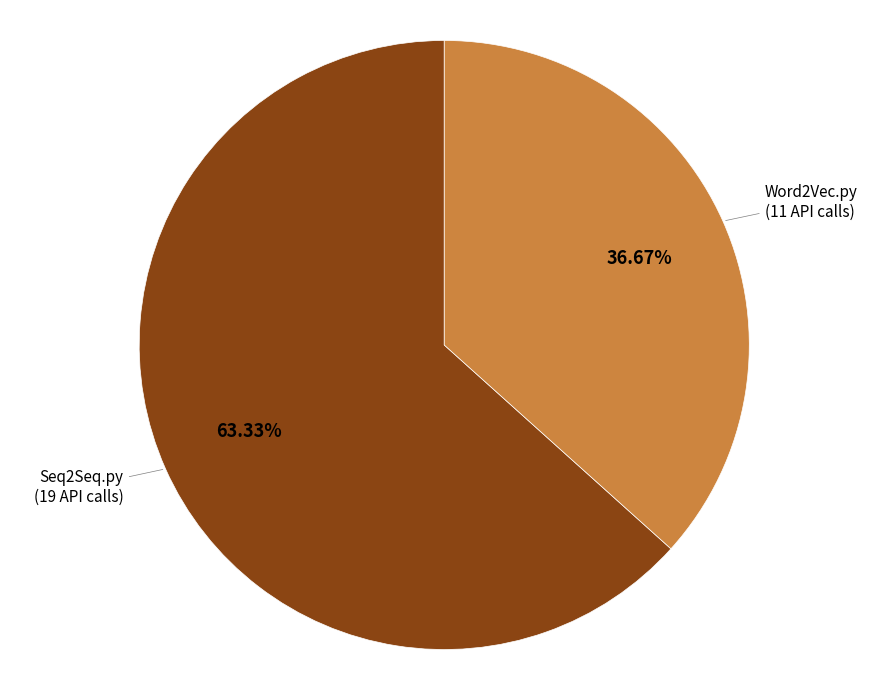

Is there any slice that represents more than half of the pie?

Yes